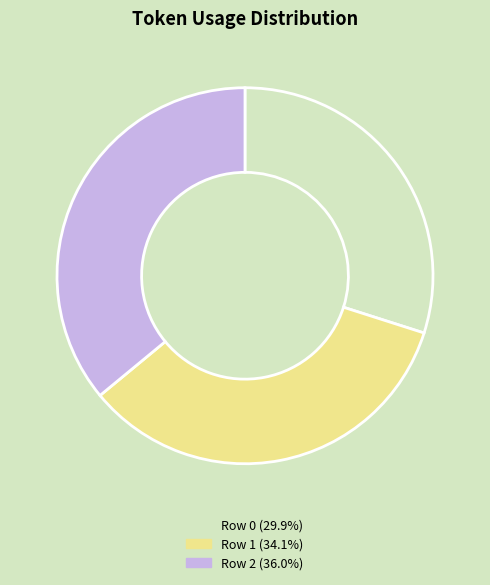

How many slices are in this pie chart?

3